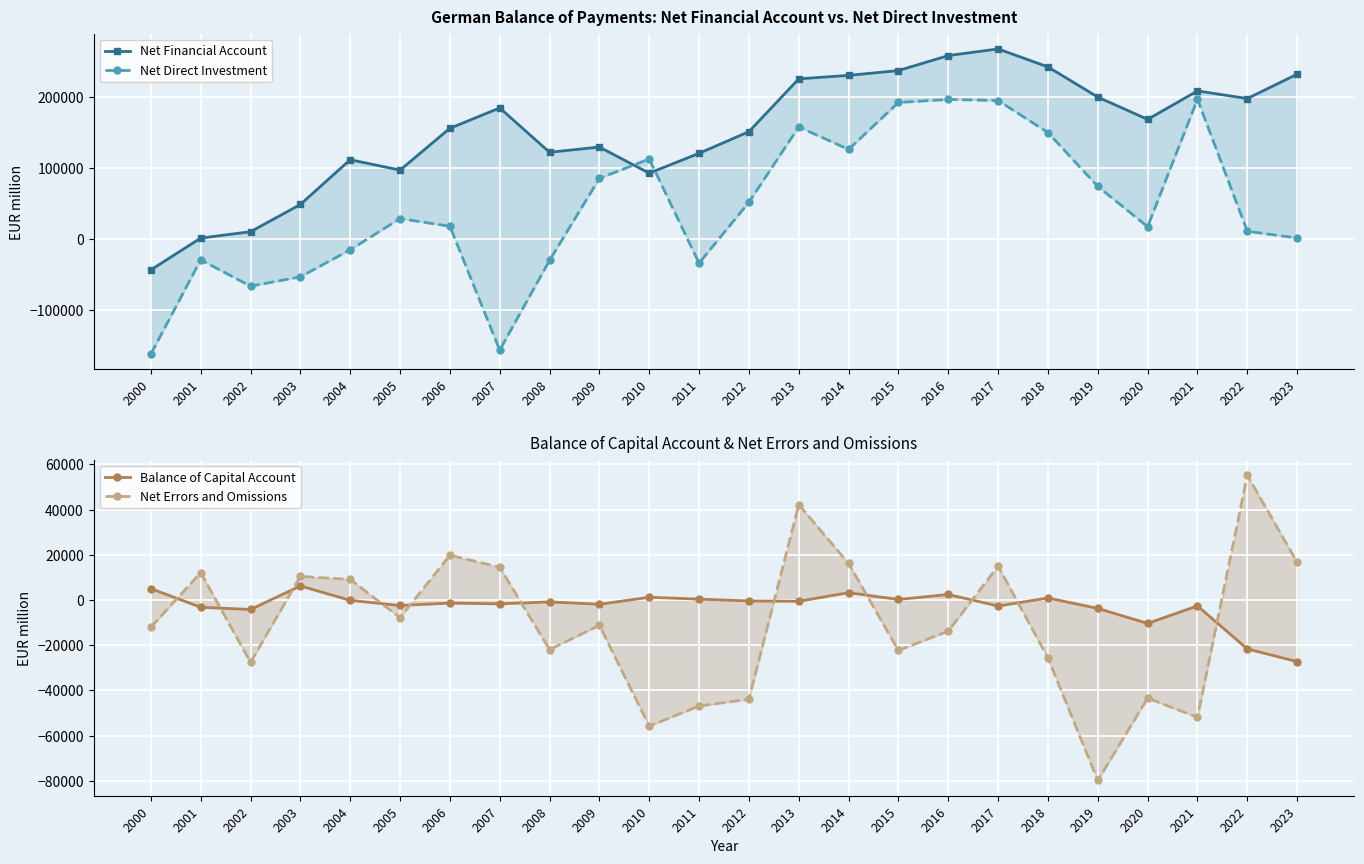

True or false: Net Errors and Omissions has more than 1 points higher than both neighbors.

True